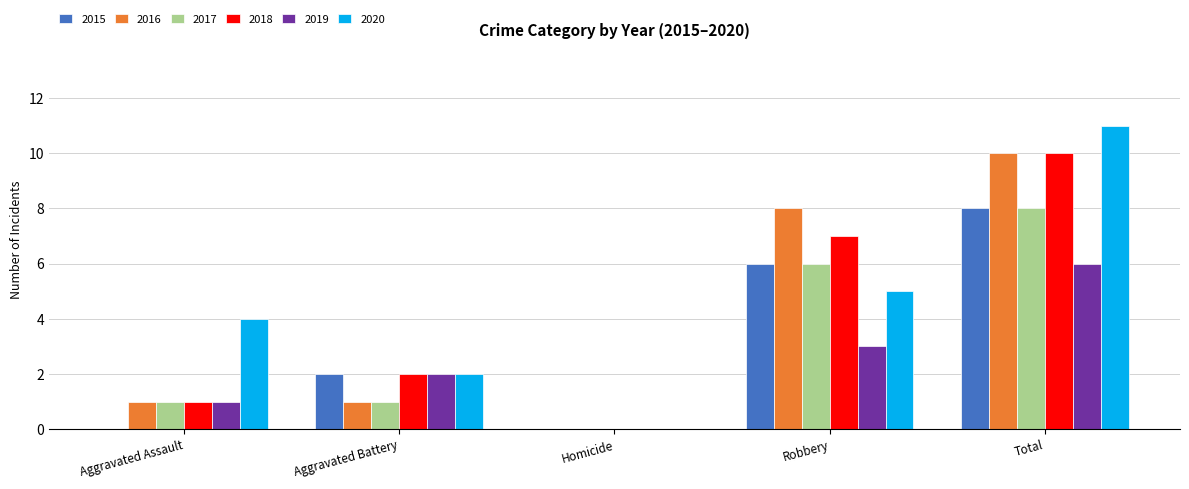

Which category has the highest value in the 2015 series?

Total